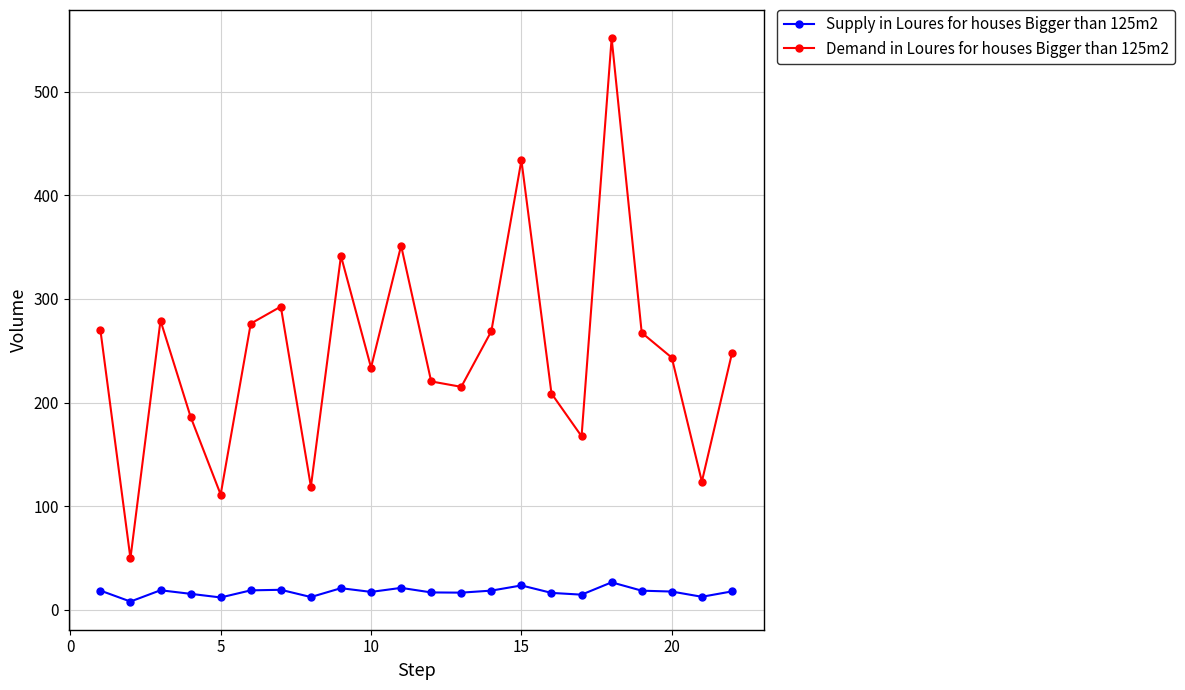

Which series has the largest range (max minus min)?

Demand in Loures for houses Bigger than 125m2